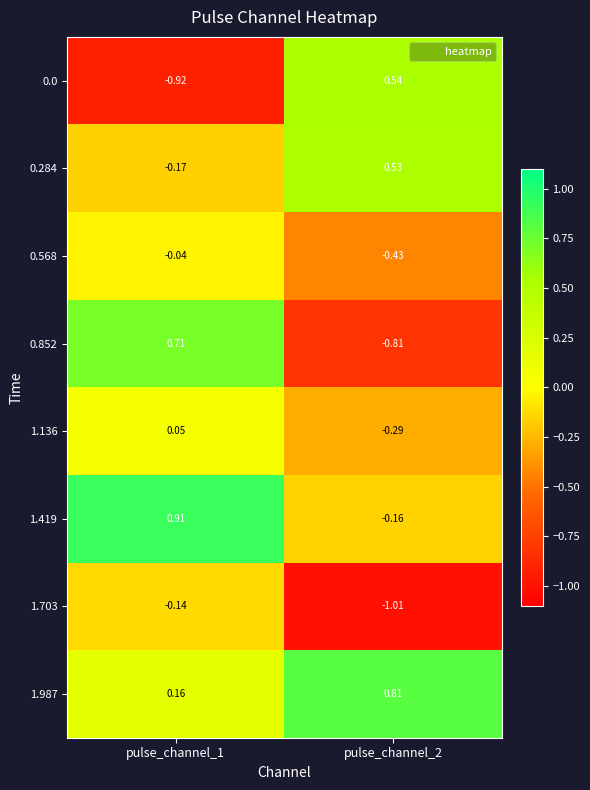

Reading right to left, transcribe all the data shown in this chart.

0.0: pulse_channel_2=0.5	pulse_channel_1=-0.9
0.284: pulse_channel_2=0.5	pulse_channel_1=-0.2
0.568: pulse_channel_2=-0.4	pulse_channel_1=-0.0
0.852: pulse_channel_2=-0.8	pulse_channel_1=0.7
1.136: pulse_channel_2=-0.3	pulse_channel_1=0.1
1.419: pulse_channel_2=-0.2	pulse_channel_1=0.9
1.703: pulse_channel_2=-1.0	pulse_channel_1=-0.1
1.987: pulse_channel_2=0.8	pulse_channel_1=0.2